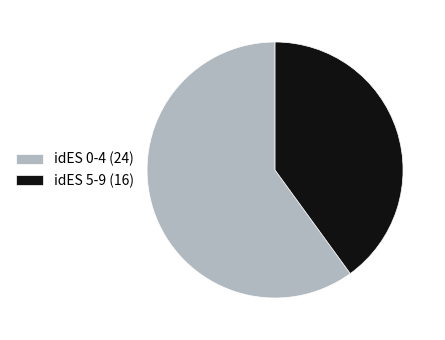

How many segments does this pie chart have?

2